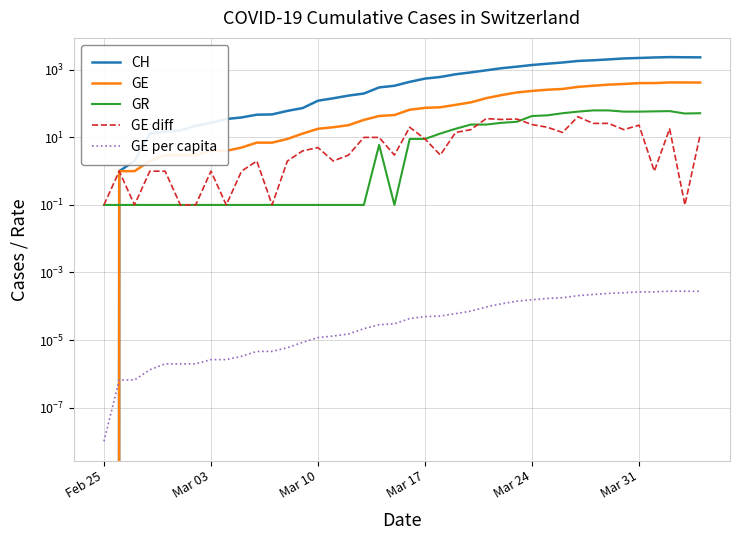

Which label corresponds to the smallest value in the chart?

Feb 25